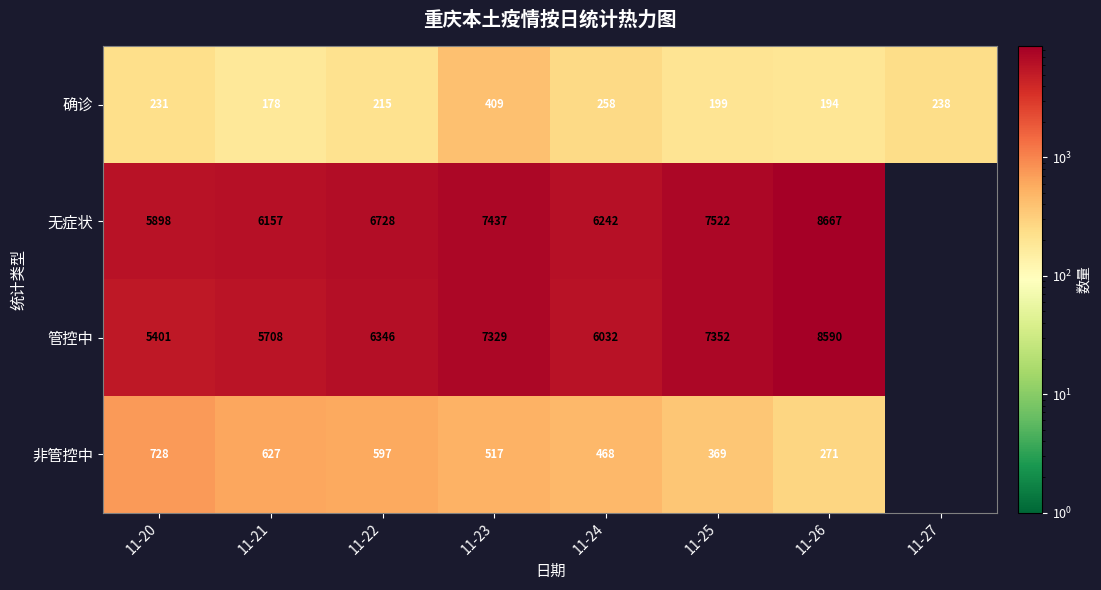

Which series changed the most between 11-24 and 11-26?

管控中